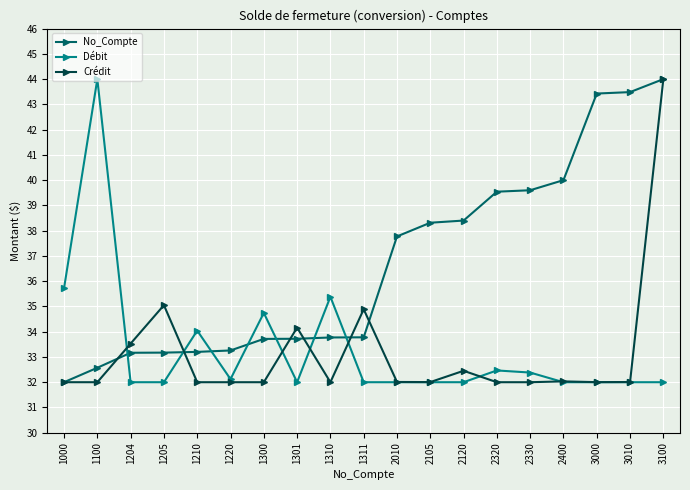

How many data points does each series have?

19